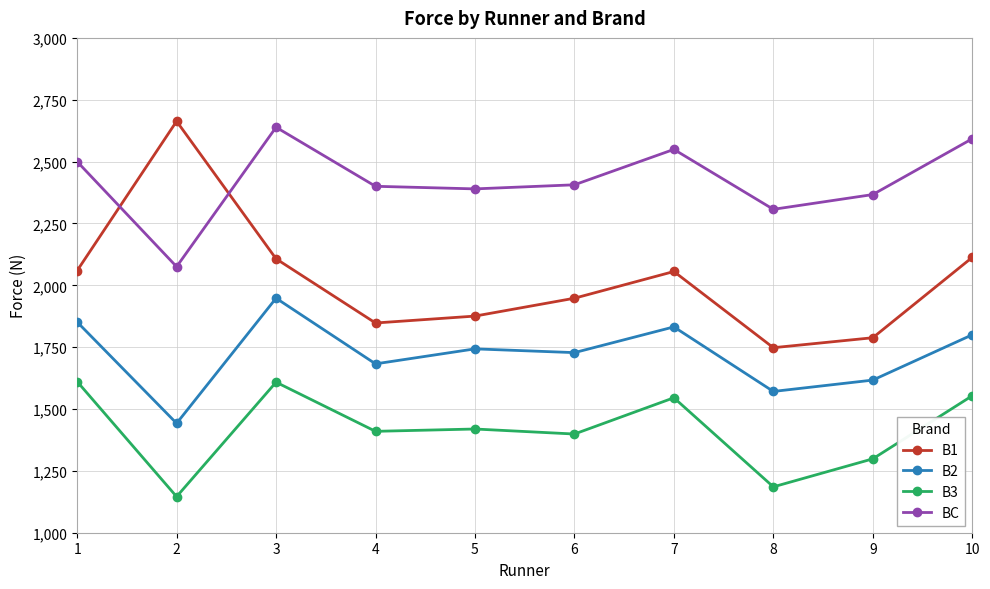

Which series has the widest spread of values?

B1